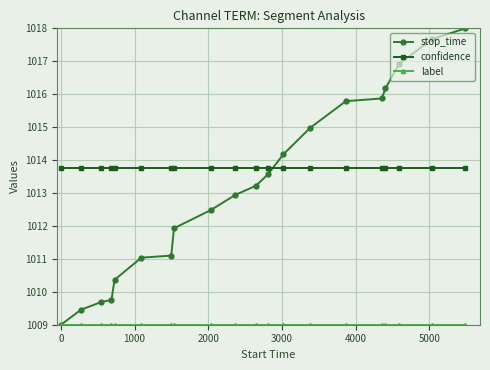

At how many categories does at least one series exceed 1016?

4